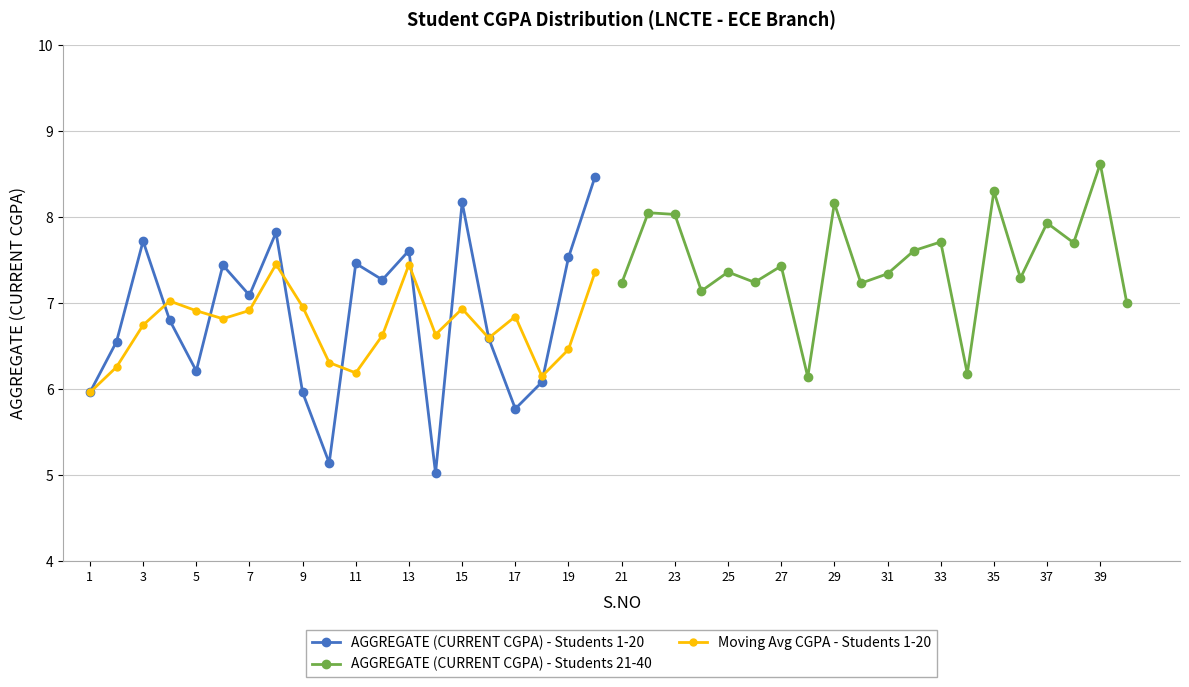

Where is the first local minimum for AGGREGATE (CURRENT CGPA) - Students 1-20?

5